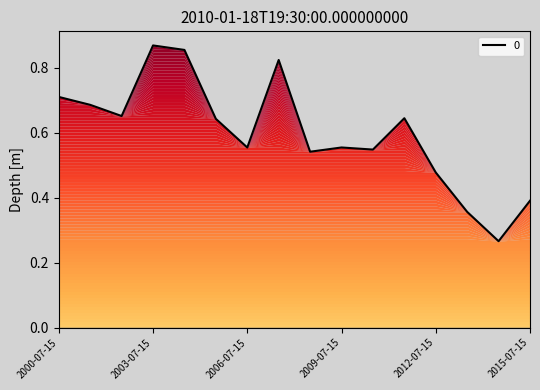

How many lines are shown in the chart?

1